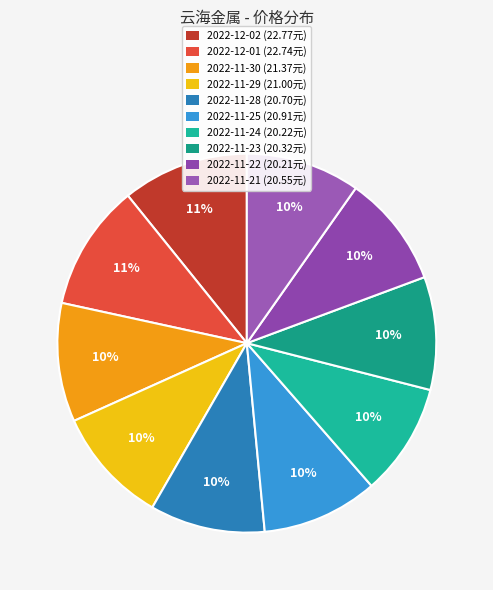

Is there any slice that represents more than half of the pie?

No